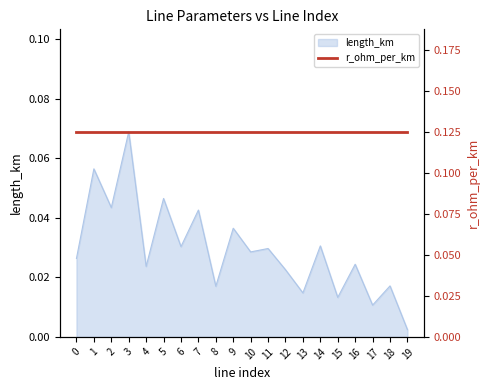

Where is the first local minimum?

2